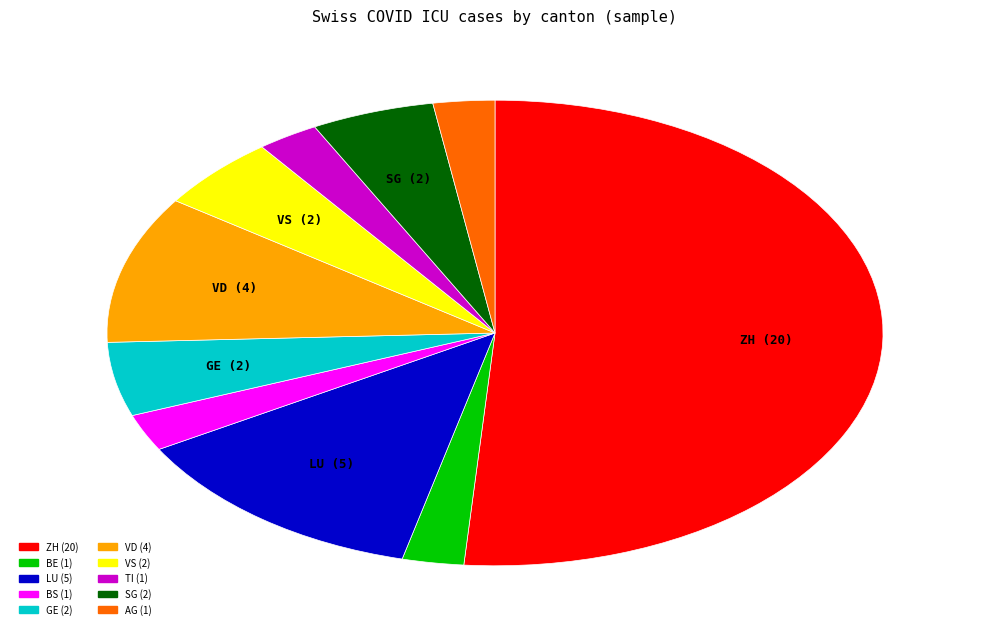

Which category has the biggest portion of the pie?

ZH (20)